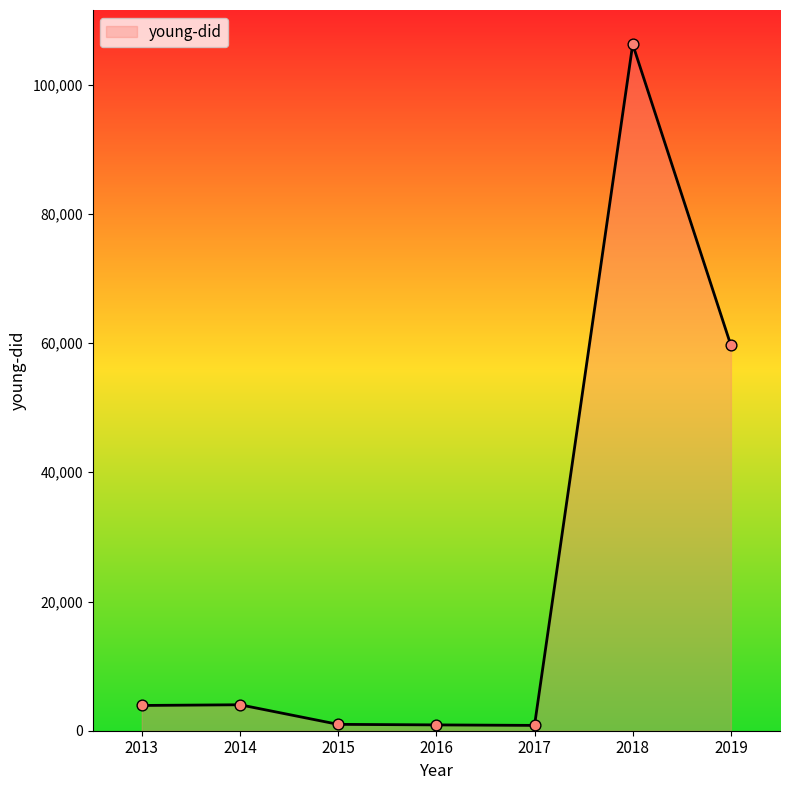

What is the change in value from 2016 to 2017?

-77